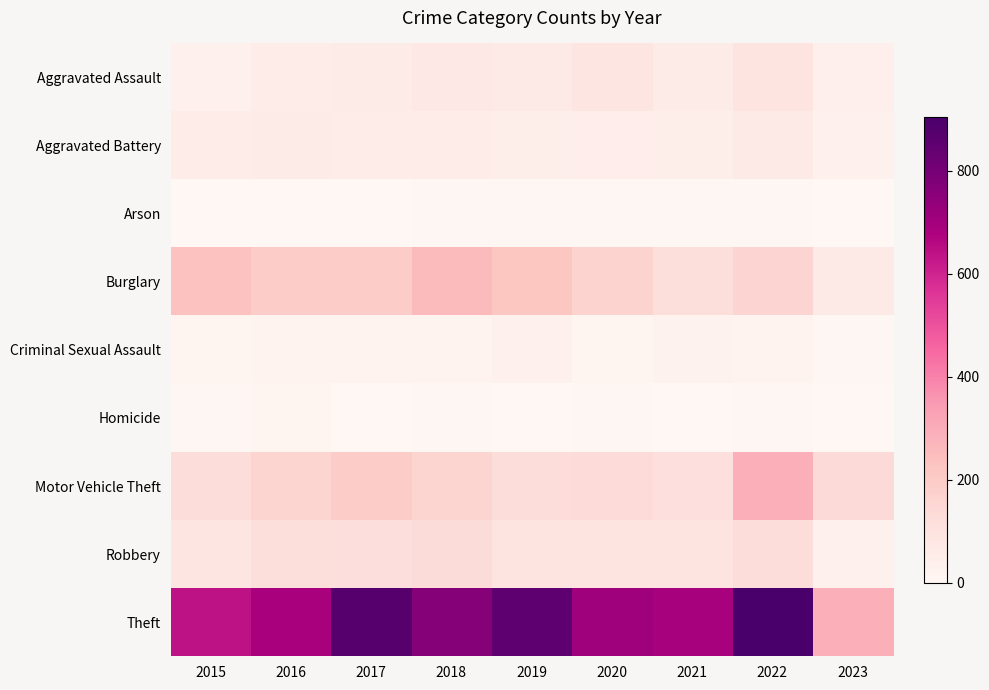

Reading left to right, transcribe all the data shown in this chart.

Aggravated Assault: 2015=31	2016=50	2017=59	2018=72	2019=61	2020=88	2021=58	2022=89	2023=37
Aggravated Battery: 2015=50	2016=60	2017=54	2018=52	2019=45	2020=48	2021=43	2022=66	2023=35
Arson: 2015=3	2016=3	2017=1	2018=6	2019=5	2020=4	2021=6	2022=7	2023=0
Burglary: 2015=236	2016=194	2017=192	2018=257	2019=221	2020=167	2021=117	2022=161	2023=61
Criminal Sexual Assault: 2015=13	2016=19	2017=19	2018=19	2019=29	2020=13	2021=24	2022=19	2023=7
Homicide: 2015=4	2016=8	2017=2	2018=5	2019=3	2020=6	2021=2	2022=6	2023=2
Motor Vehicle Theft: 2015=125	2016=163	2017=191	2018=164	2019=125	2020=134	2021=113	2022=291	2023=135
Robbery: 2015=87	2016=123	2017=115	2018=130	2019=89	2020=94	2021=95	2022=125	2023=34
Theft: 2015=641	2016=689	2017=873	2018=767	2019=855	2020=714	2021=691	2022=905	2023=293